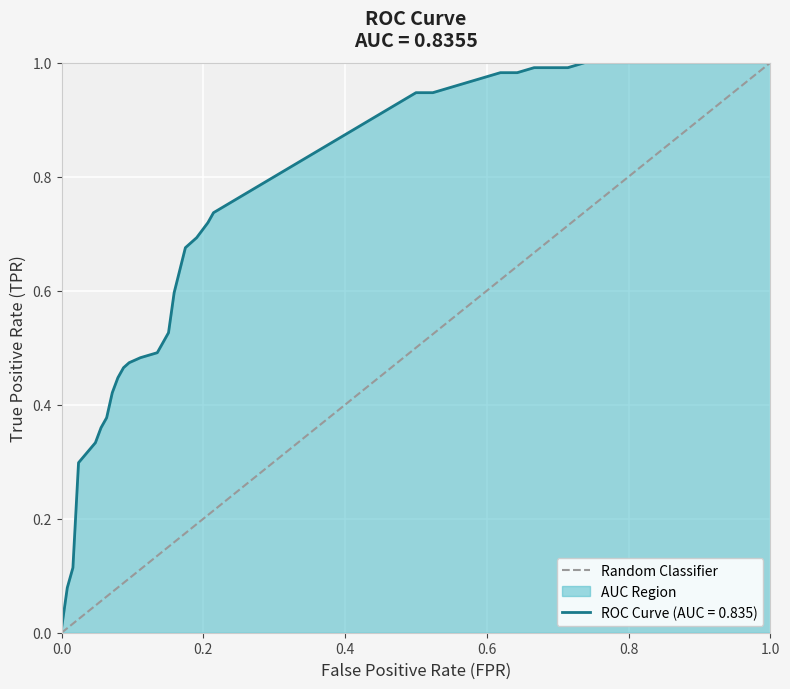

The value at 1.0 is 2. True or false?

False